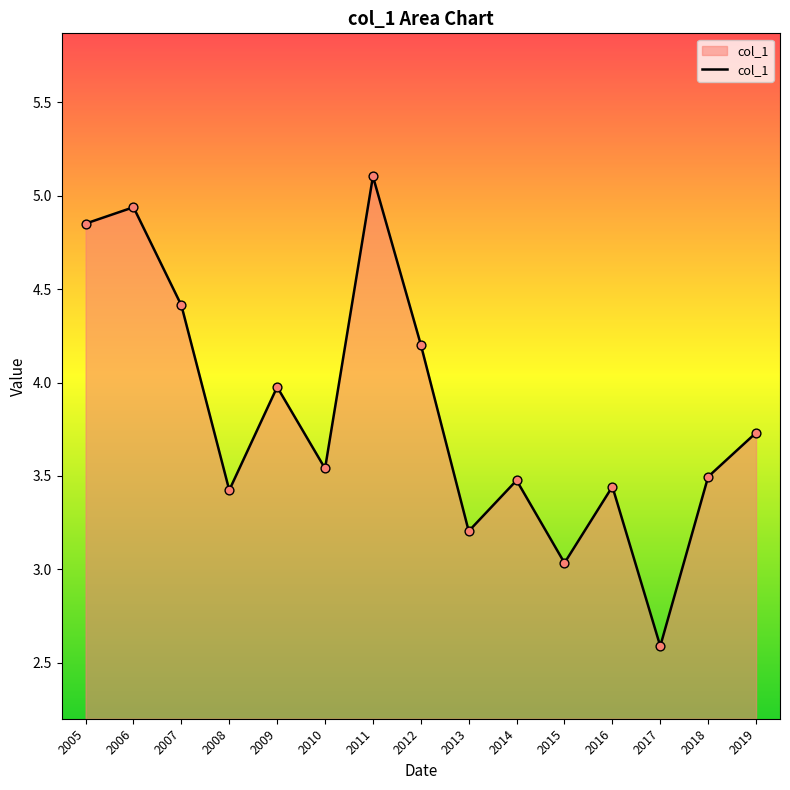

What is the ratio of the value at 2012 to the value at 2007?

1.0